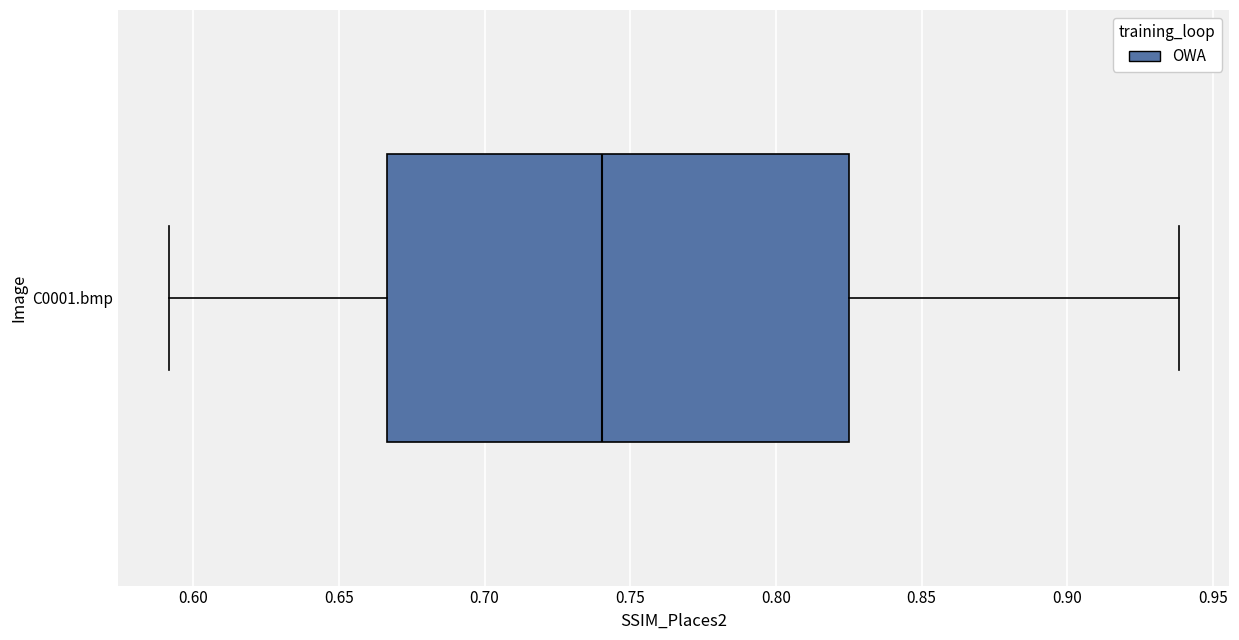

Transcribe this box plot: give where the median line is, the range the box spans, and where the two whiskers end, as read against the x-axis. The values are not printed on the chart, so give them approximately, as read against the axis.

median 0.740, box 0.665 to 0.825, whiskers 0.590 to 0.940